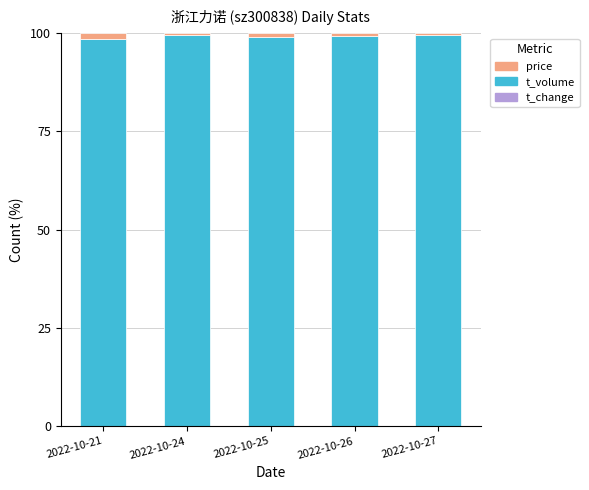

Which series changed the most between 2022-10-21 and 2022-10-24?

t_volume